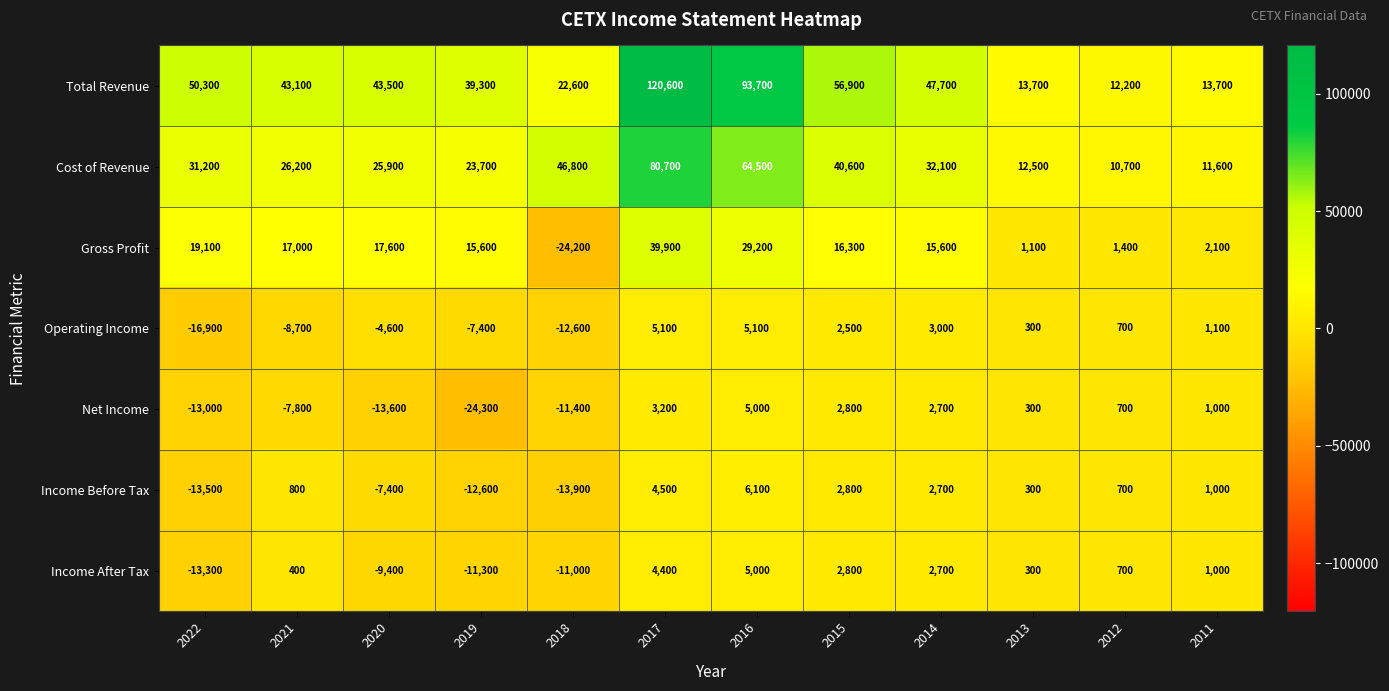

How many distinct data groups are displayed?

7